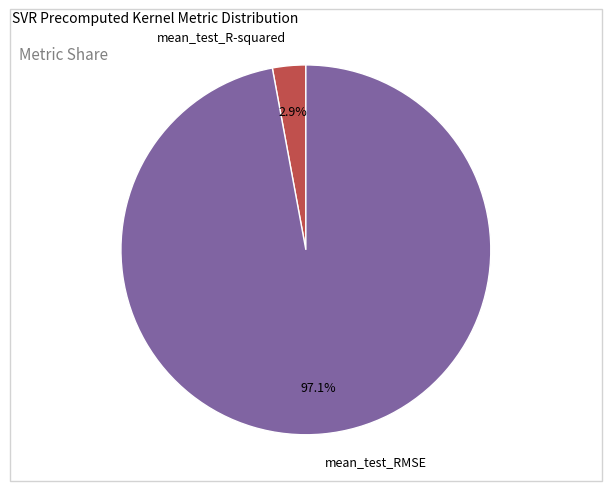

How many segments does this pie chart have?

2